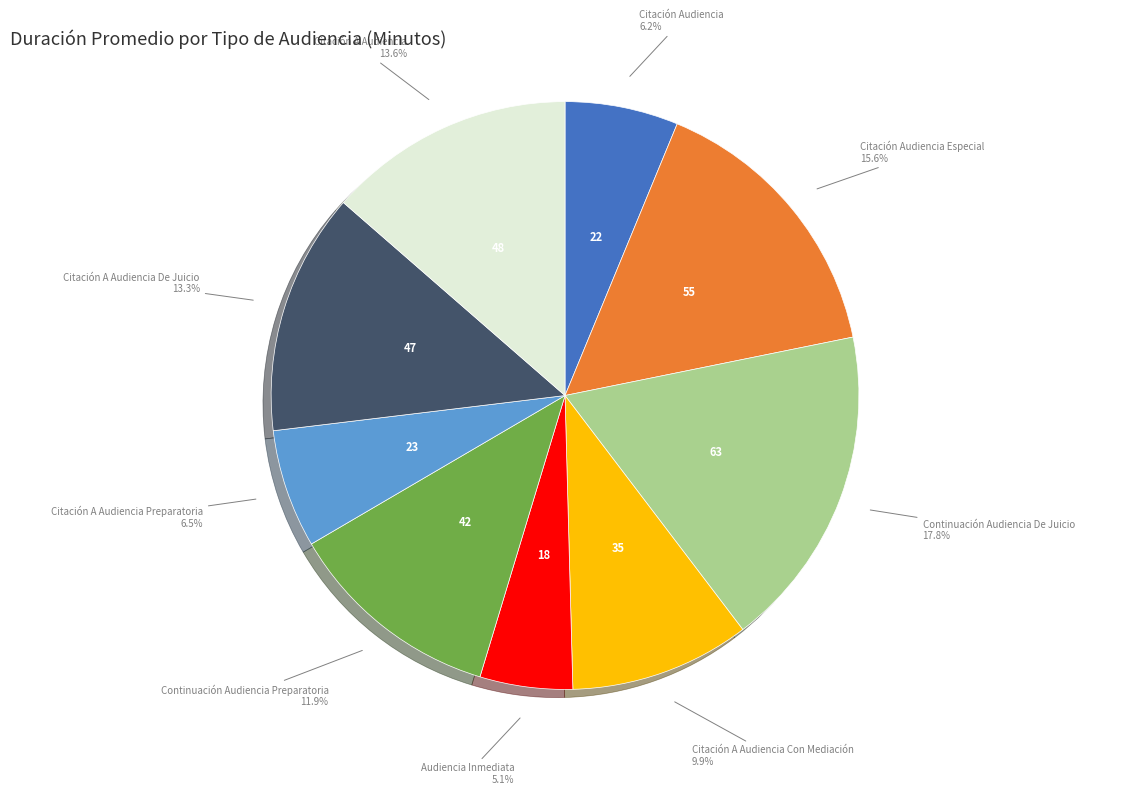

Is there any slice that represents more than half of the pie?

No